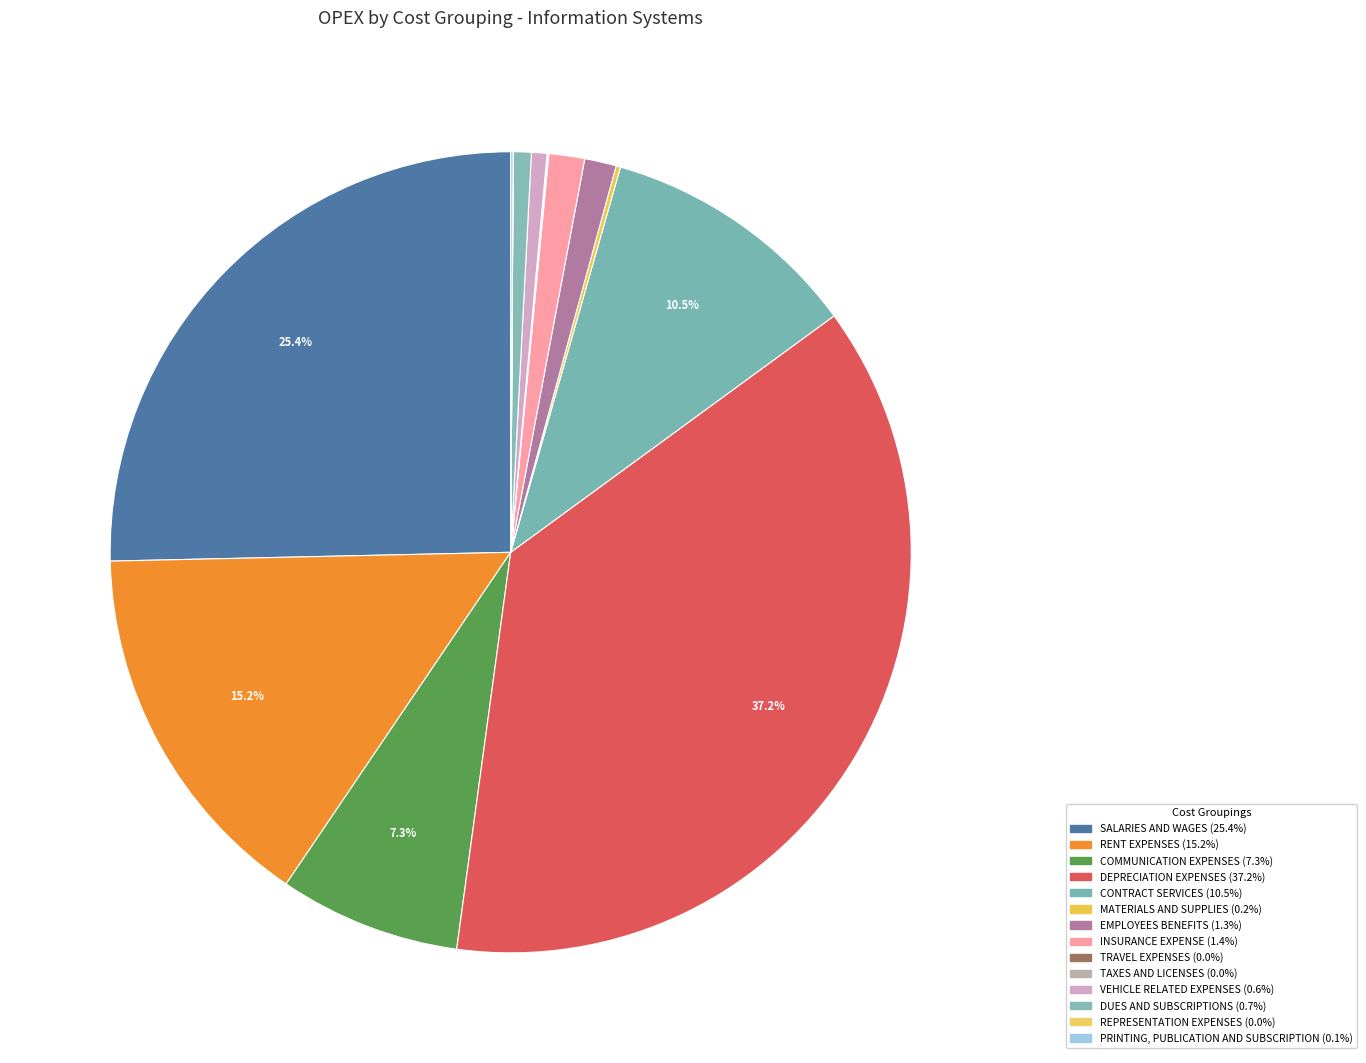

Which category has the smallest portion of the pie?

REPRESENTATION EXPENSES